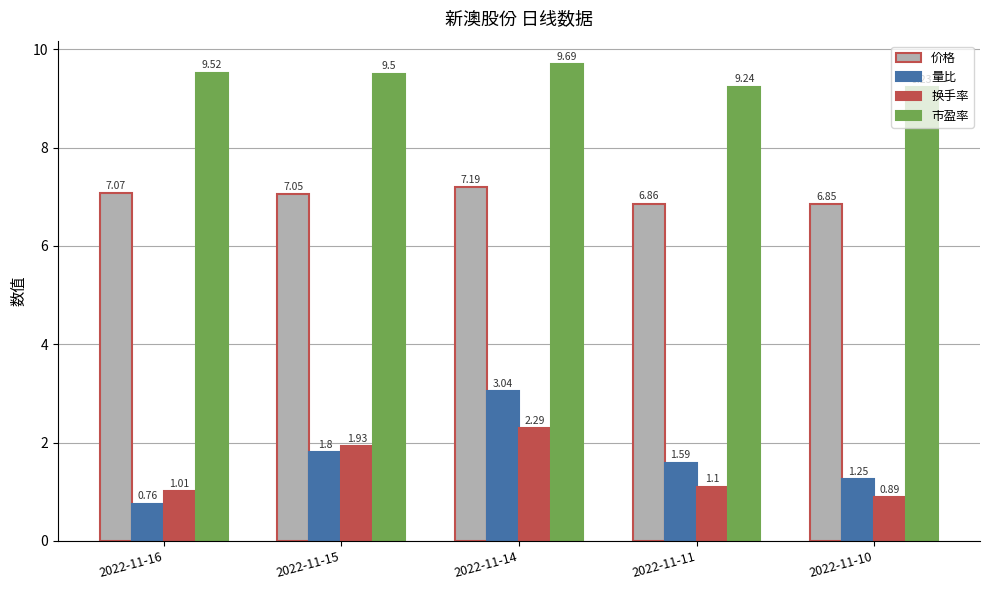

At 2022-11-14, list the series in order from smallest to largest.

换手率, 量比, 价格, 市盈率